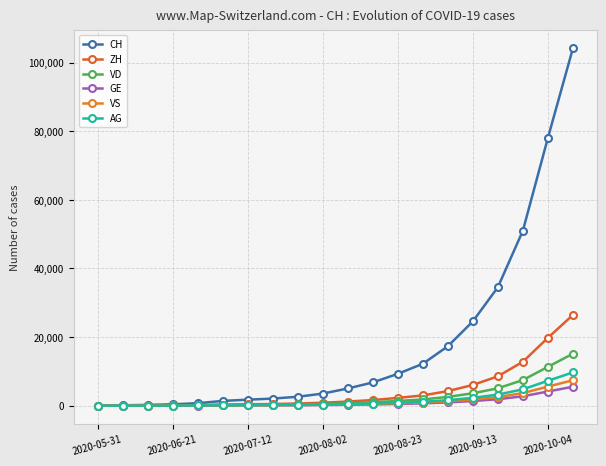

How many data points in CH are less than 5011?

10